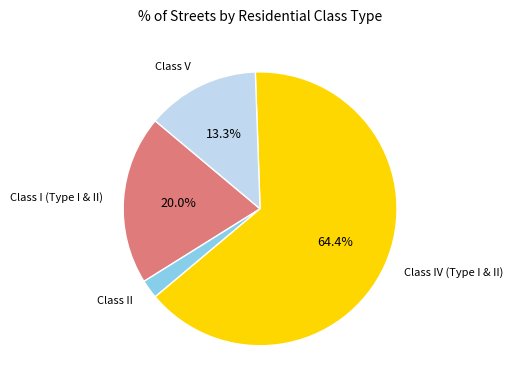

How many slices are in this pie chart?

4